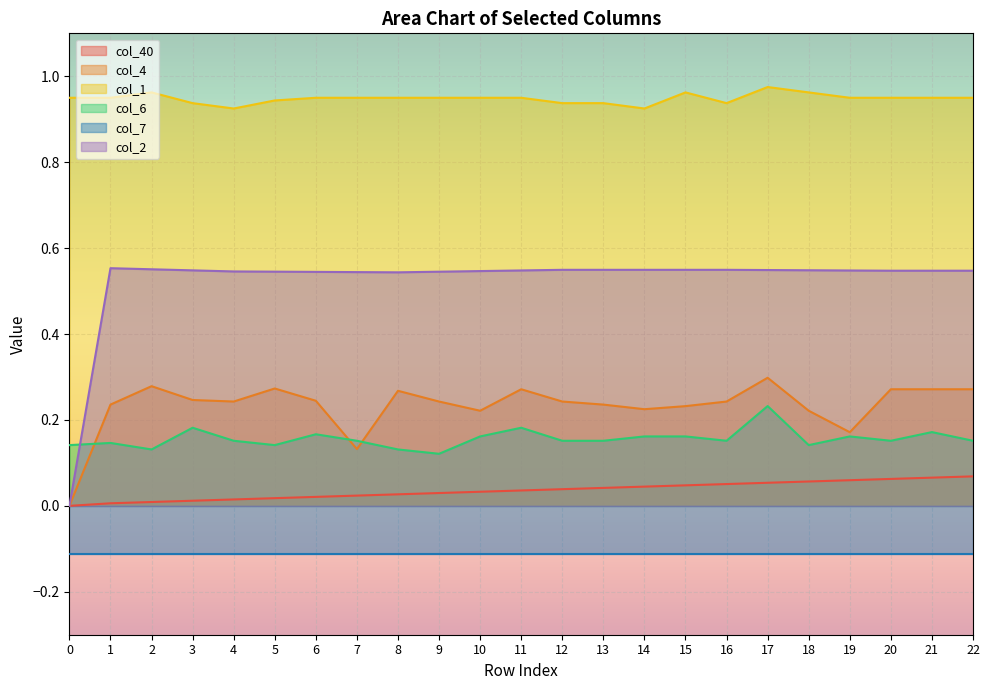

Which series has the widest spread of values?

col_2